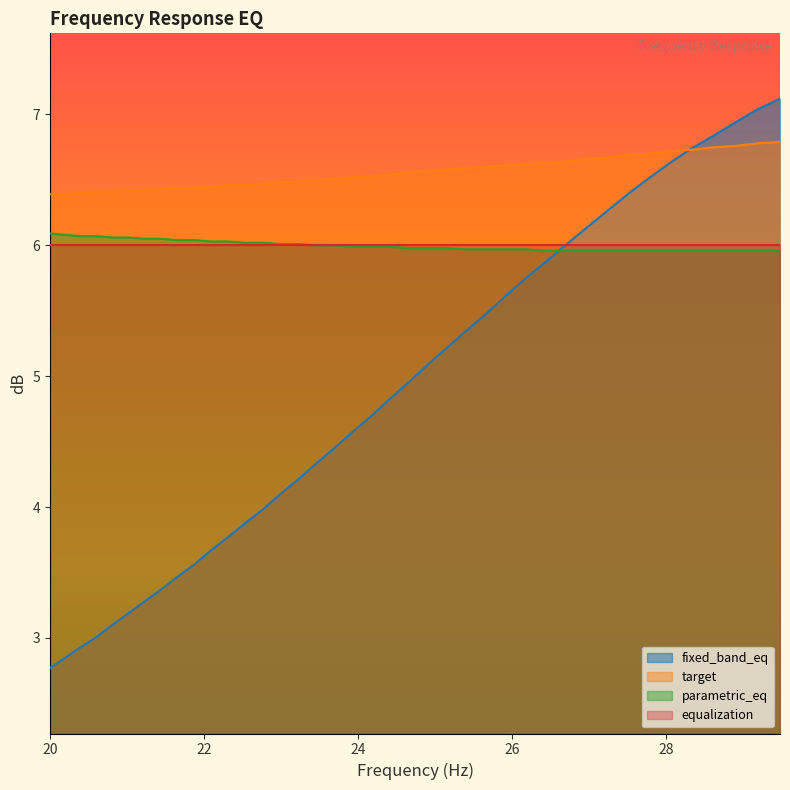

What is the minimum value for fixed_band_eq?

2.8